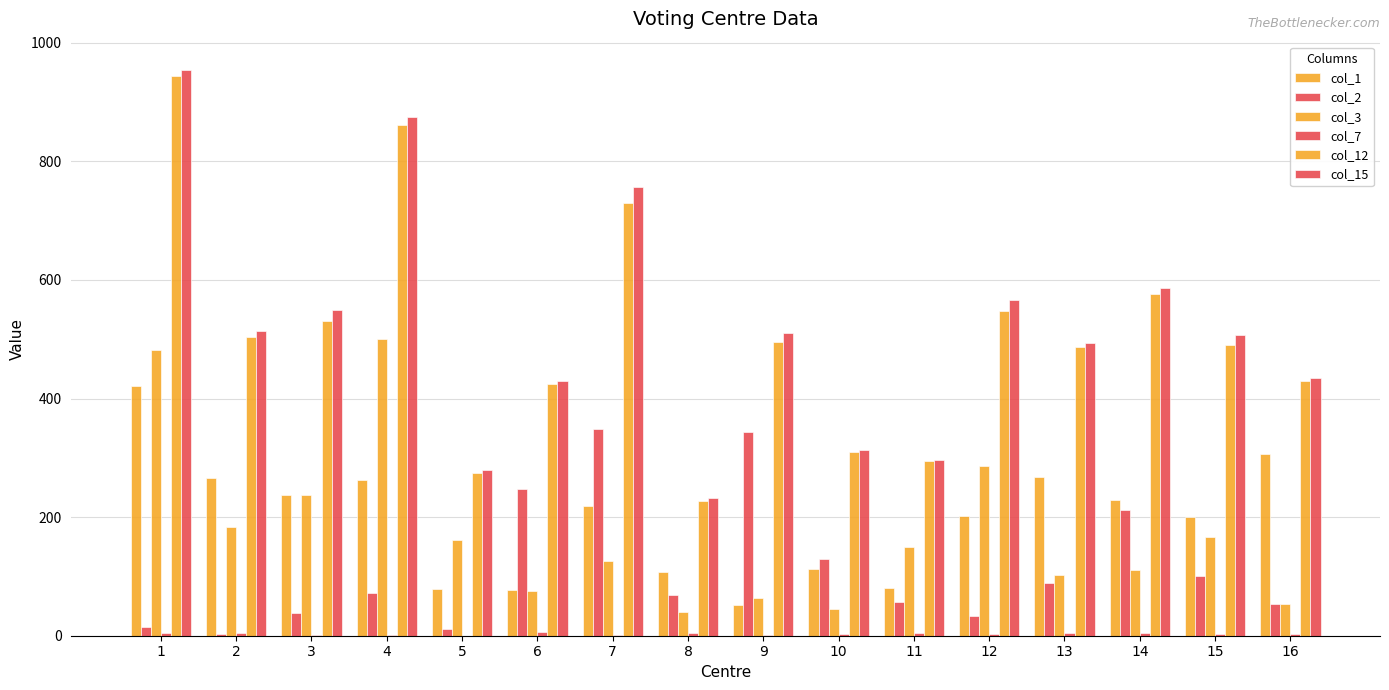

Reading left to right, what are all the values shown in this chart?

col_1: 421	266	238	262	79	77	219	108	51	113	80	202	268	229	200	307
col_2: 15	3	39	72	12	247	348	68	344	129	57	34	89	212	100	53
col_3: 482	183	238	501	161	76	126	40	64	45	149	286	102	111	167	54
col_7: 4	5	1	2	0	7	1	4	2	3	4	3	5	4	3	3
col_12: 943	504	531	862	275	425	729	228	496	309	295	547	487	577	490	430
col_15: 954	513	549	875	280	429	756	233	510	313	296	566	494	586	507	434